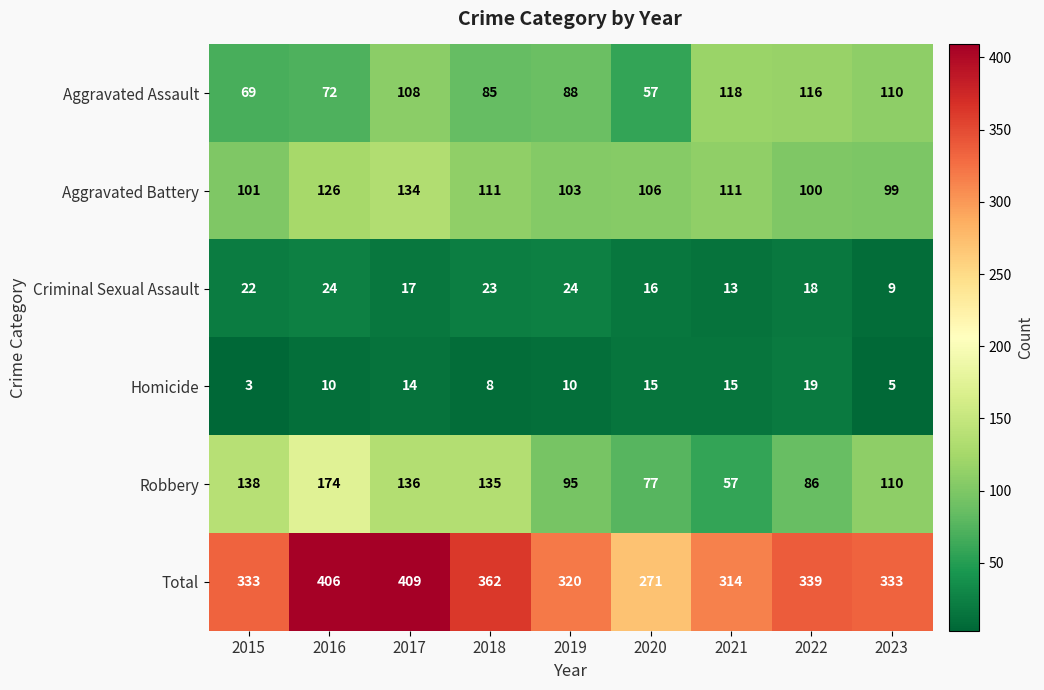

True or false: Homicide has a value of 15 at 2021.

True